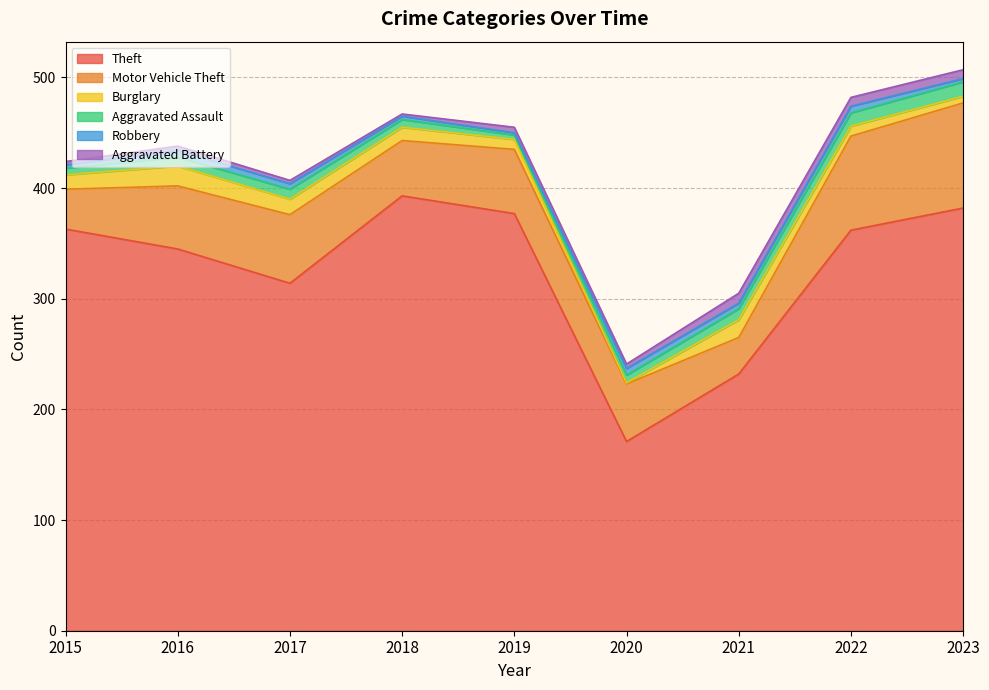

What value does the Aggravated Assault series have at 2020?

7